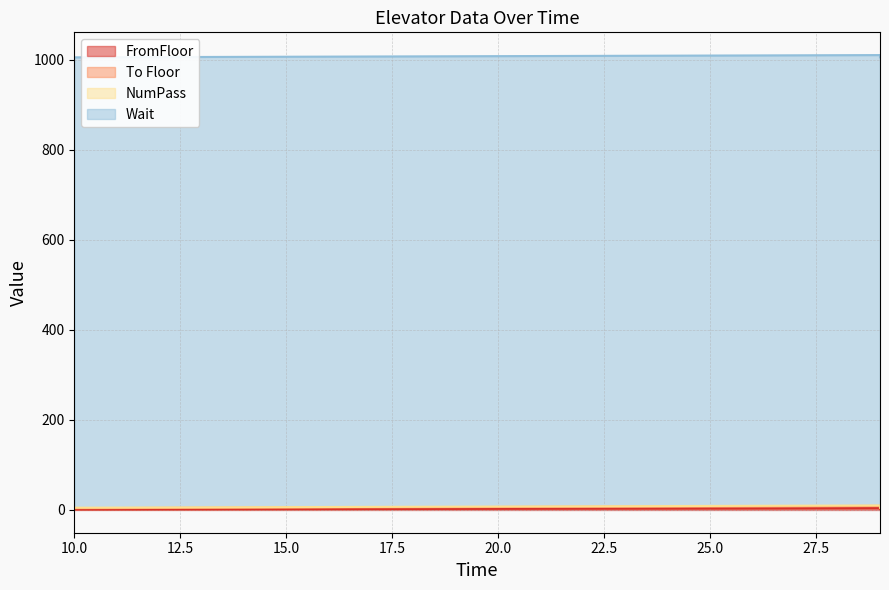

Which series changed the most between 10 and 29?

FromFloor